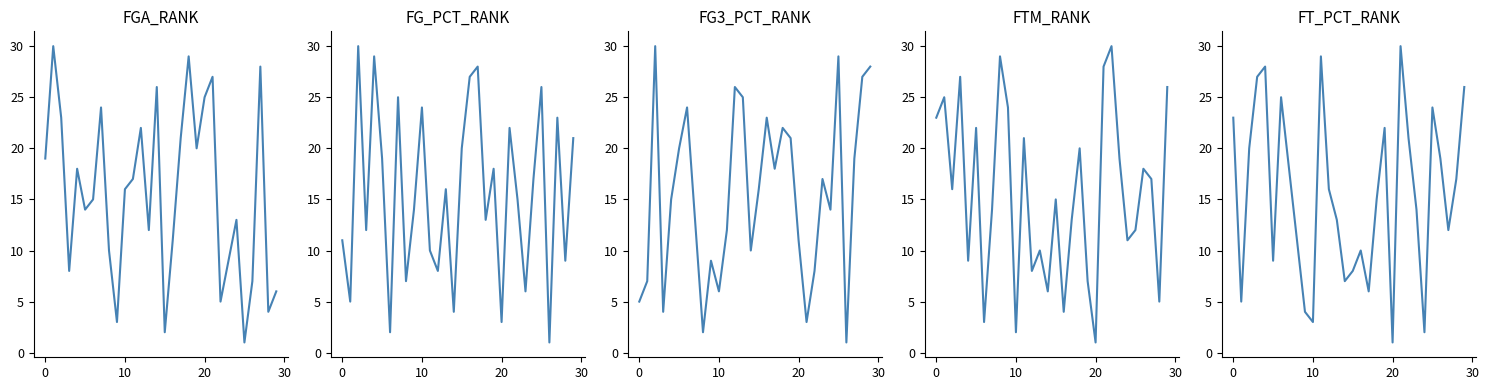

What is the difference between the maximum and minimum values in the FTM_RANK series?

29